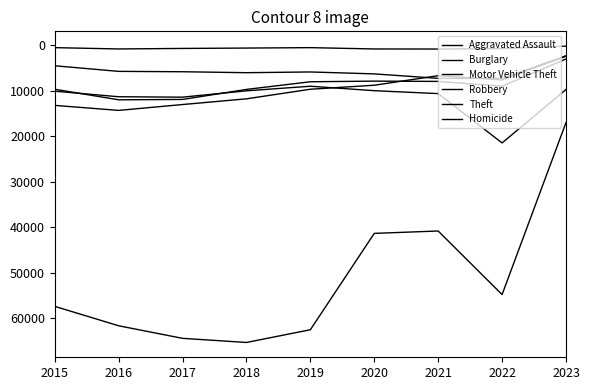

Does the chart display data point markers on the line(s)?

No